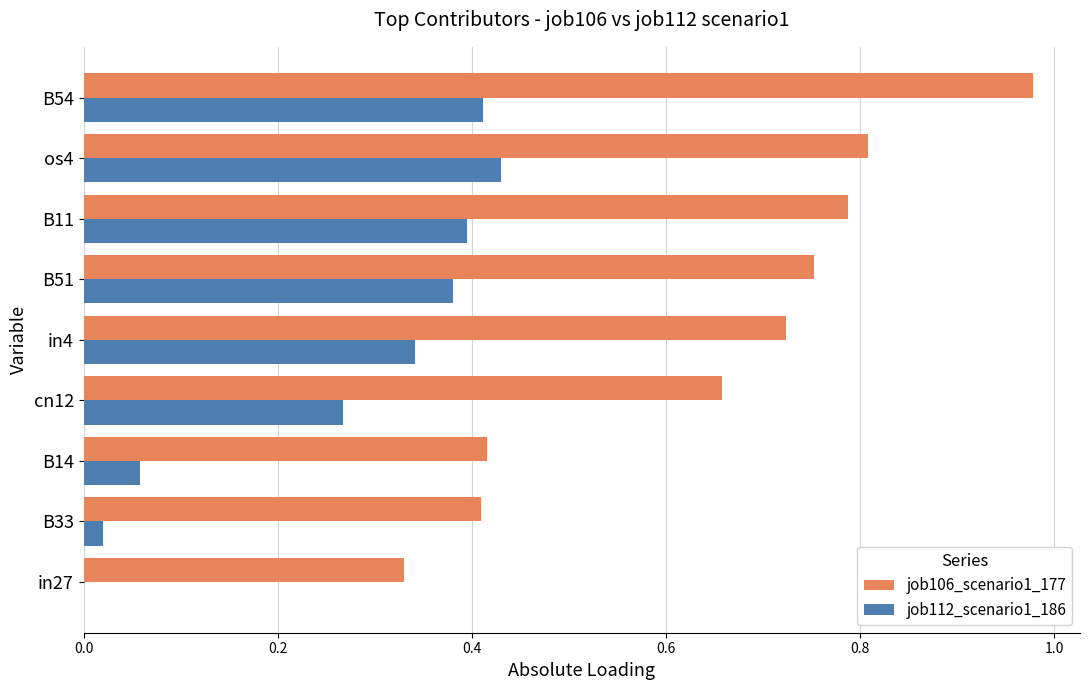

Between in27 and cn12, which series saw the biggest shift?

job106_scenario1_177